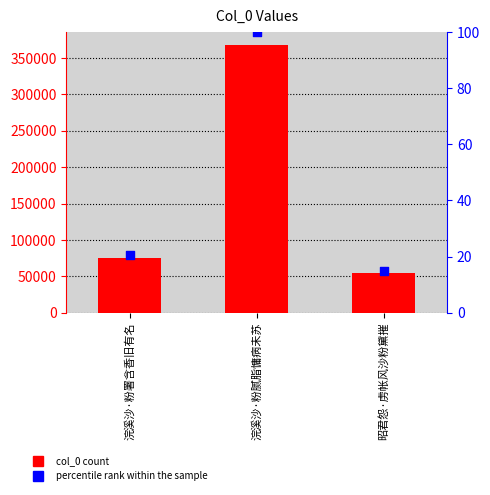

Which series has the largest total across all categories?

col_0